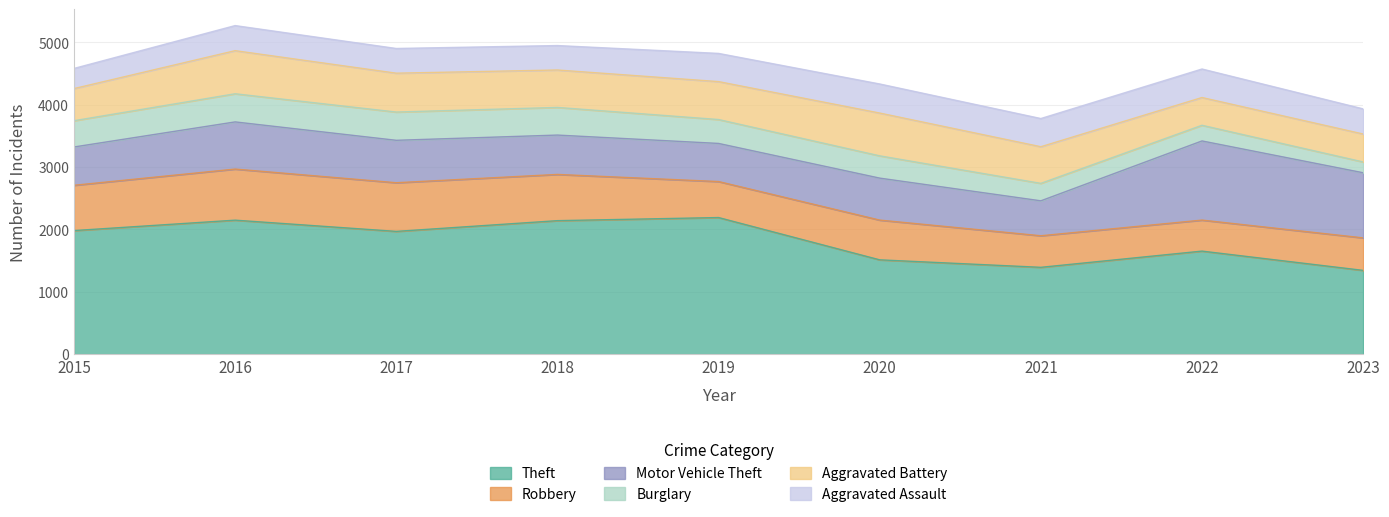

Where is the first local minimum for Motor Vehicle Theft?

2019